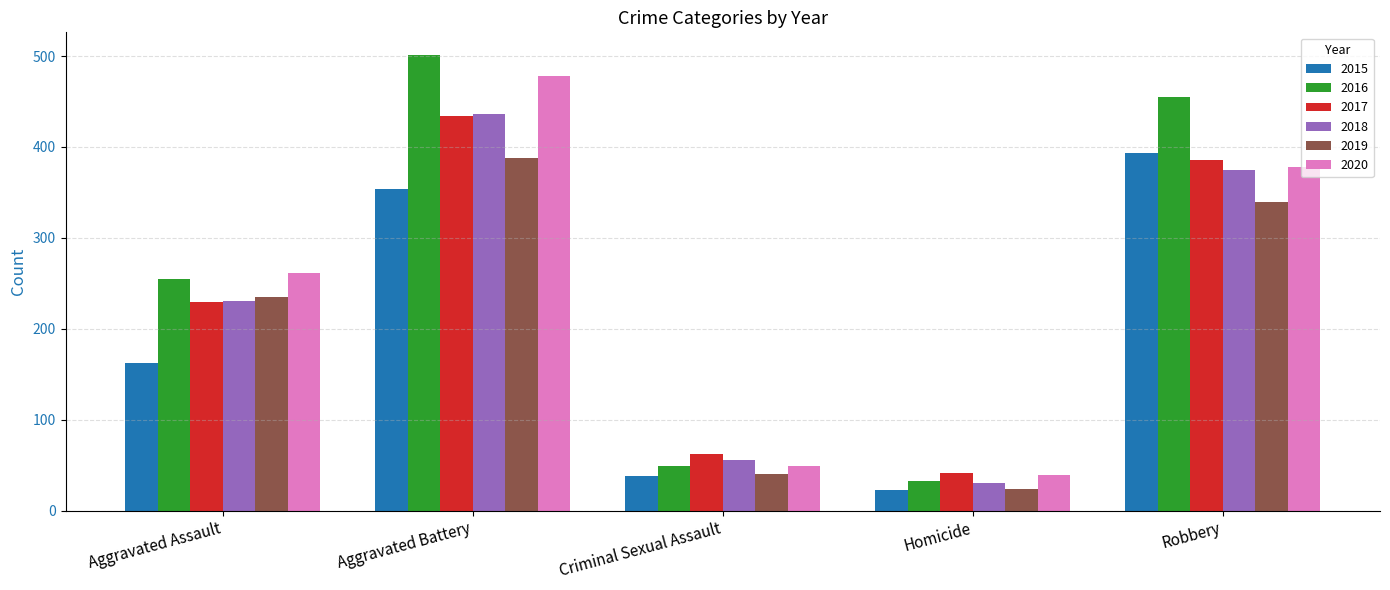

Which series has the largest total across all categories?

2016